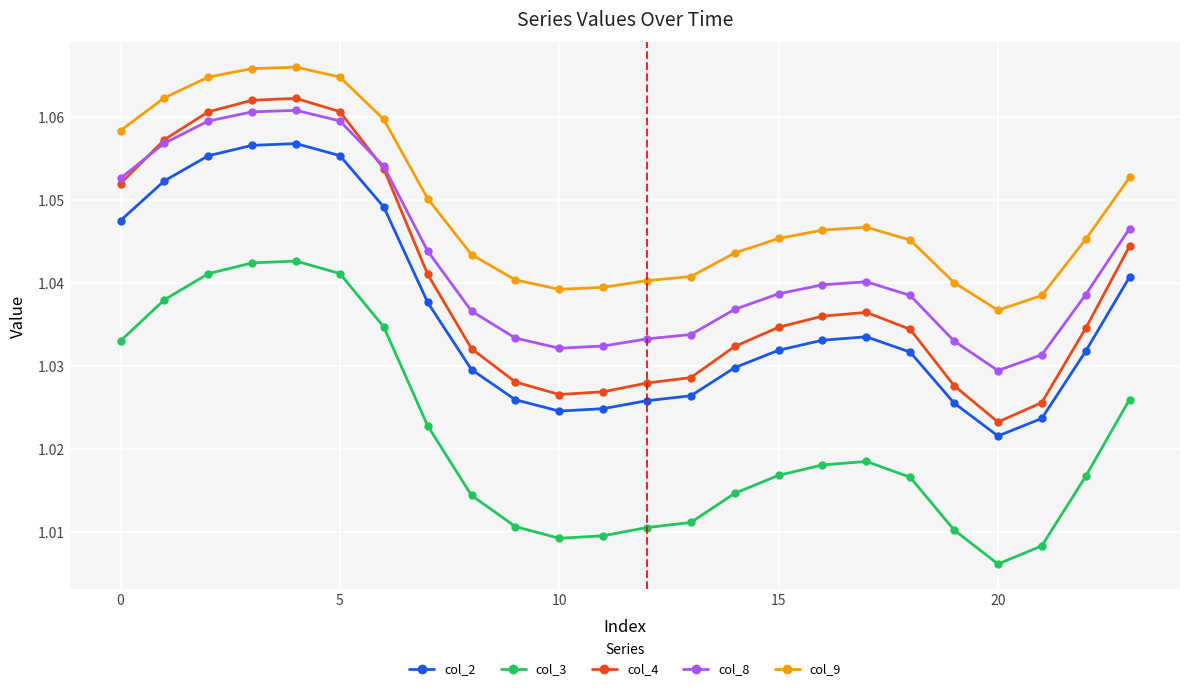

Which series has the largest range (max minus min)?

col_4